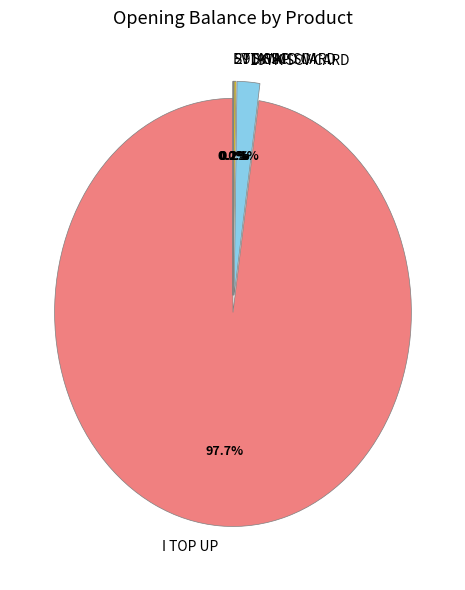

Which slice is the largest?

I TOP UP